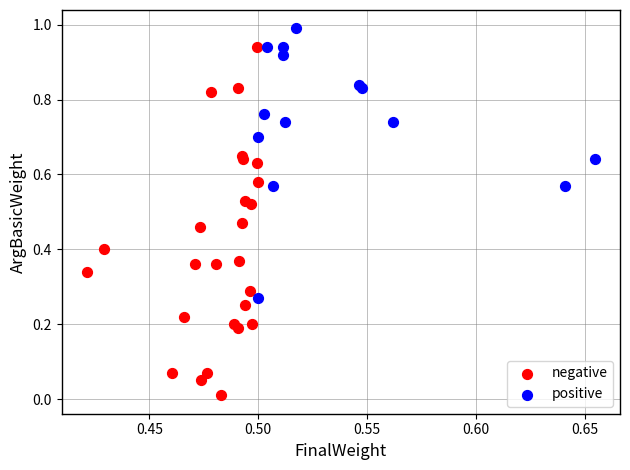

What are all the series names shown in the legend?

negative, positive